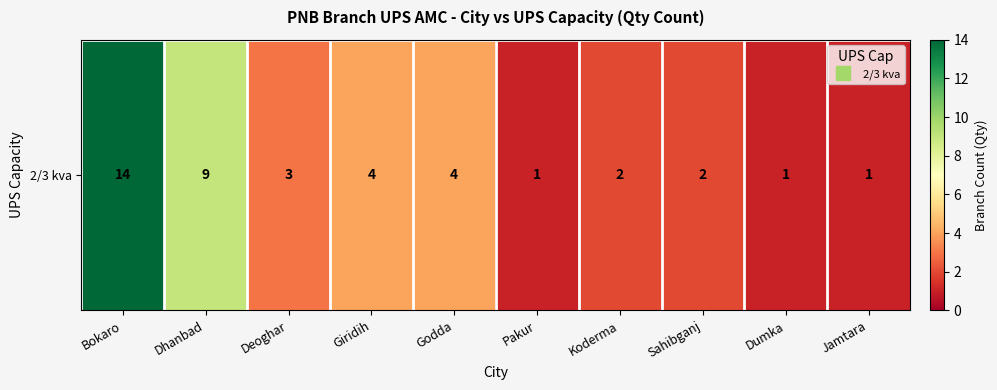

Reading left to right, what are all the values shown in this chart?

Bokaro=14	Dhanbad=9	Deoghar=3	Giridih=4	Godda=4	Pakur=1	Koderma=2	Sahibganj=2	Dumka=1	Jamtara=1